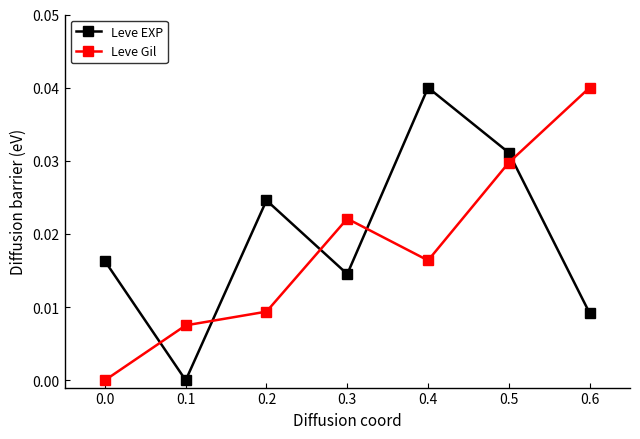

How many data points does each series have?

7